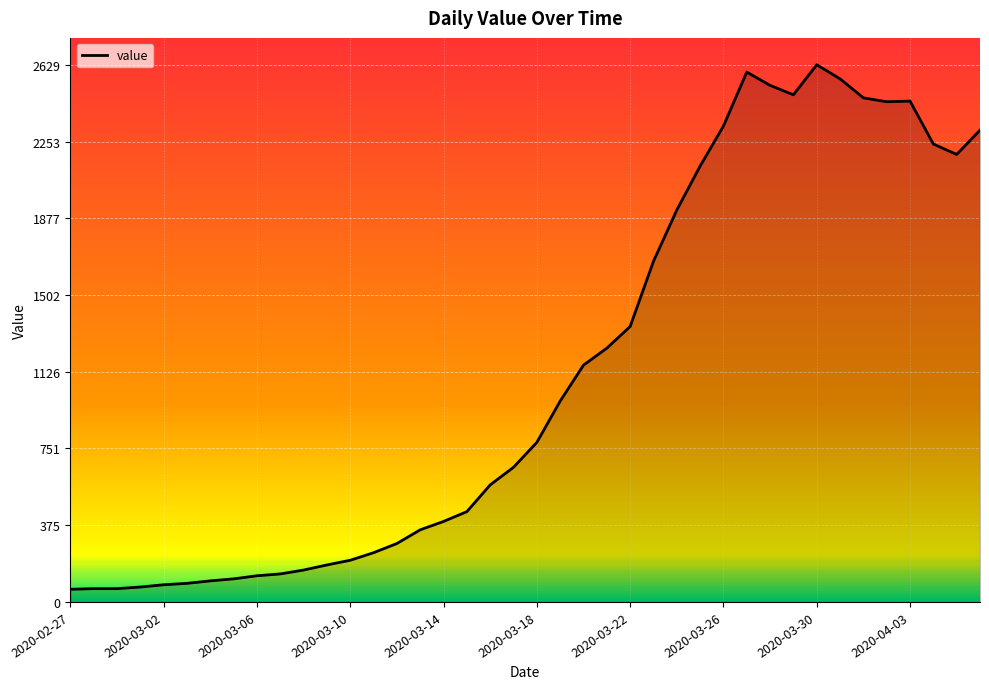

What is the difference between the maximum and minimum values?

2567